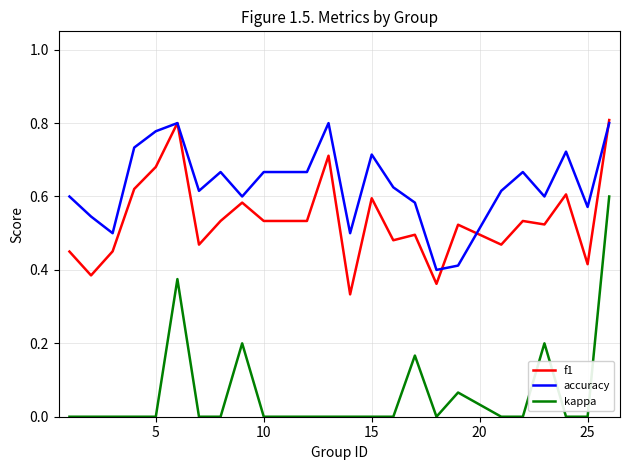

Does the chart have visible grid lines?

Yes